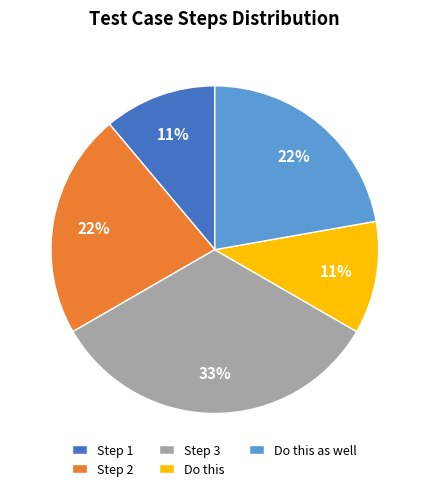

Combined, do Do this as well and Step 3 account for over 50%?

Yes